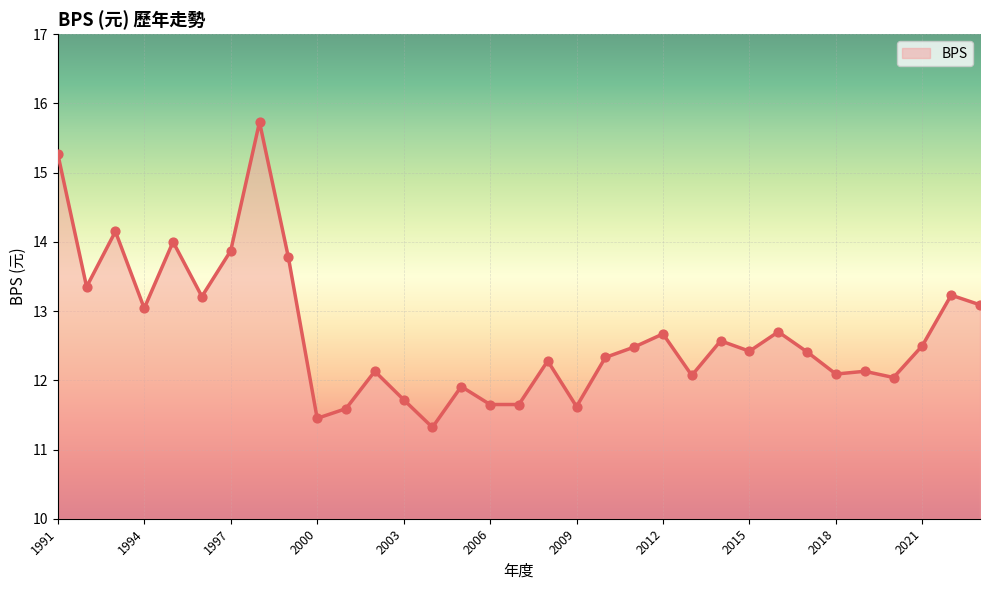

What is the difference between the maximum and minimum values?

4.4